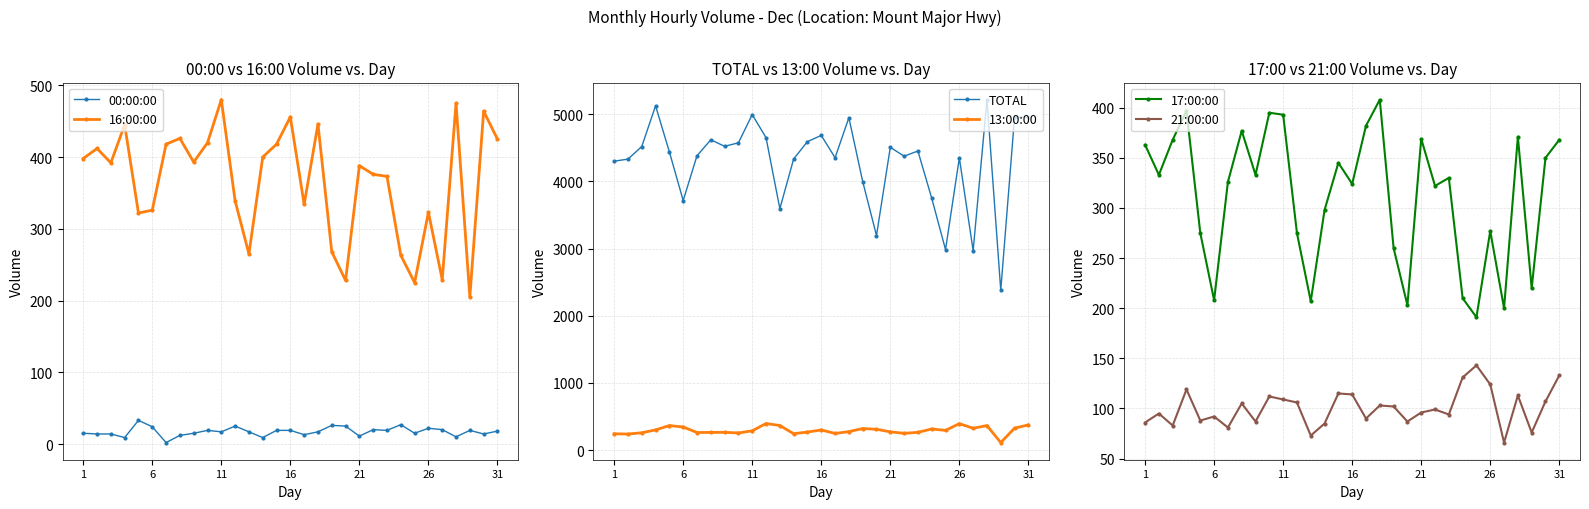

How many interior local peaks does the 17:00:00 series have?

9